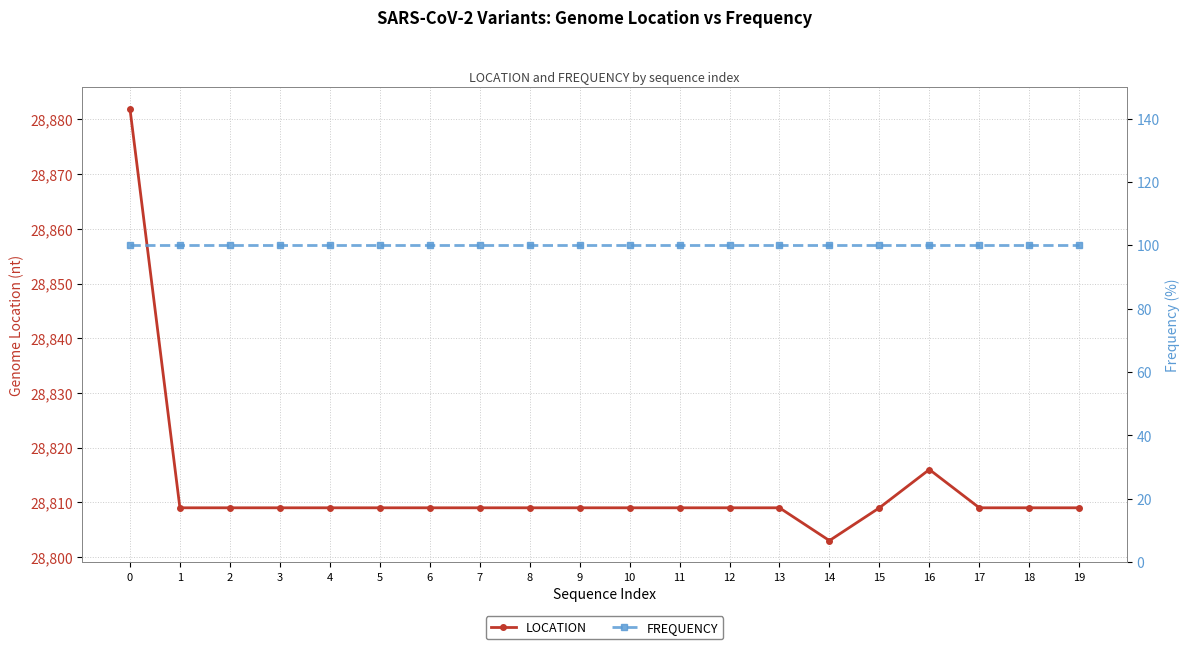

What is the value of the FREQUENCY point at the 10th from the left?

100